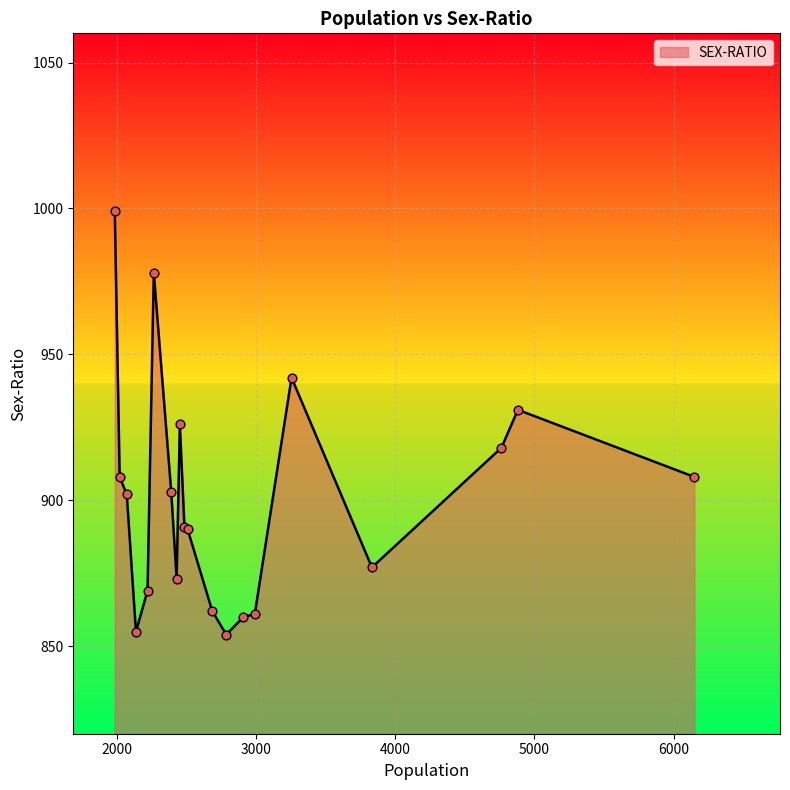

What is the minimum value shown in the chart?

854